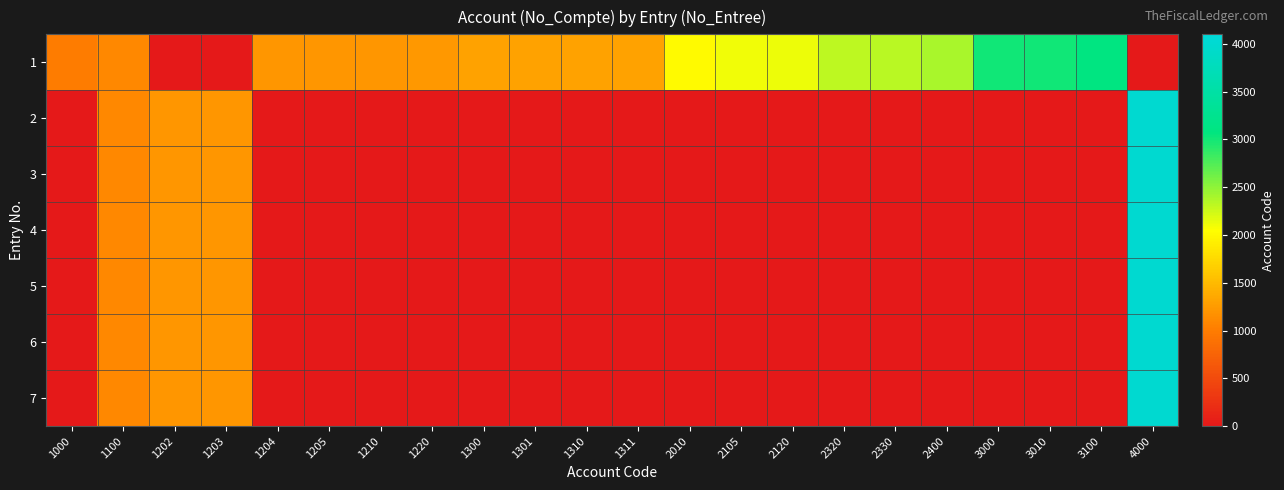

What is the difference between the highest and lowest values at 1311?

1311